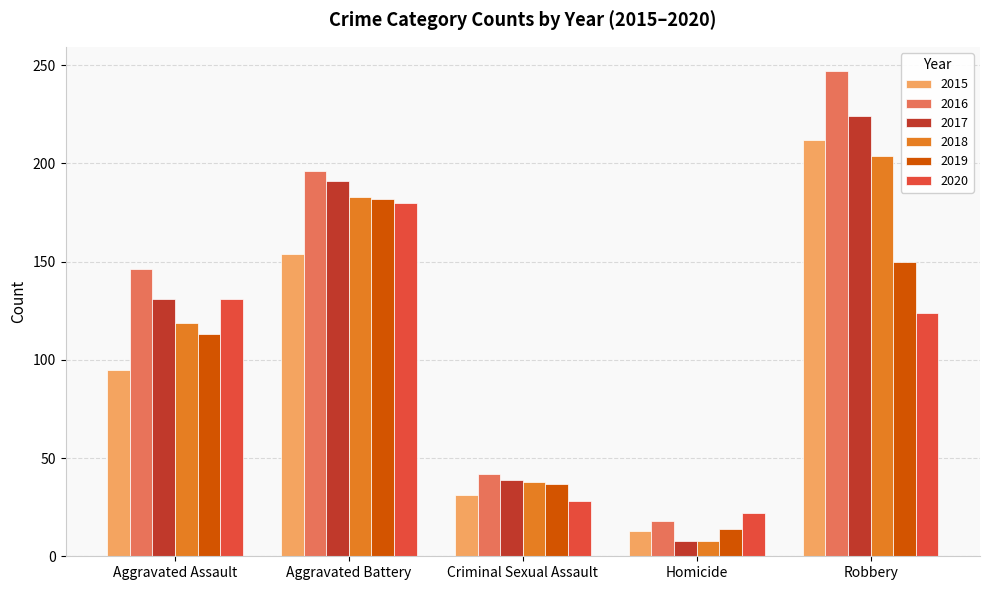

At which category is the sum across all series the highest?

Robbery